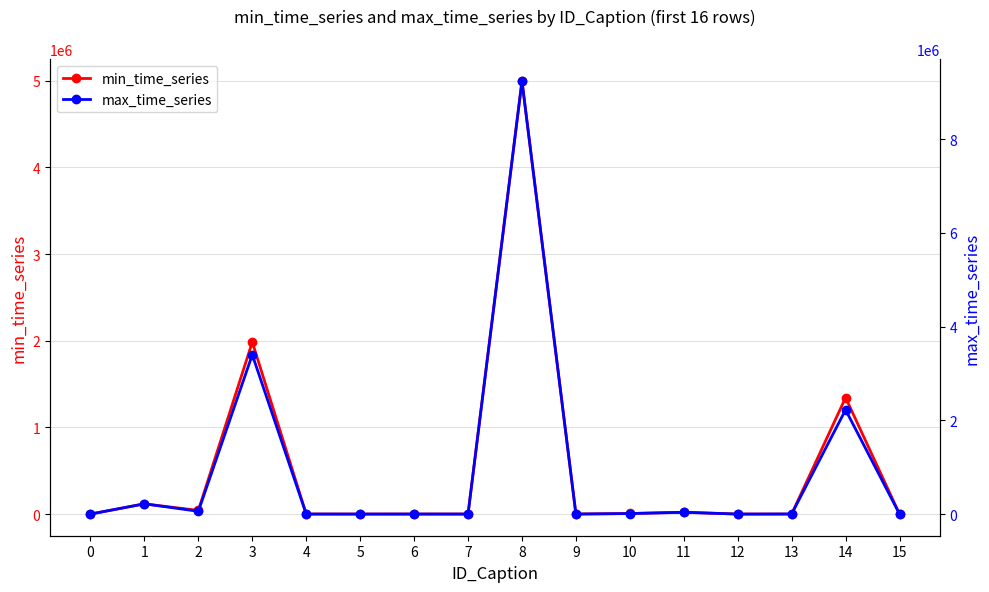

Where does the max_time_series series first go above 3057?

1